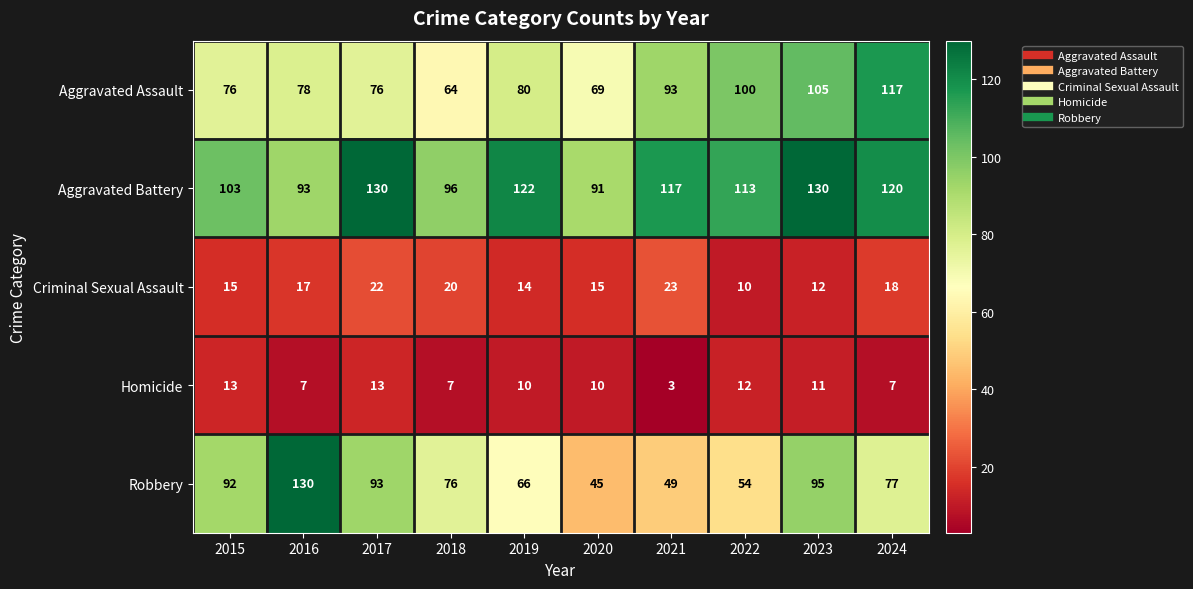

How many data points in Aggravated Assault are less than 80?

5